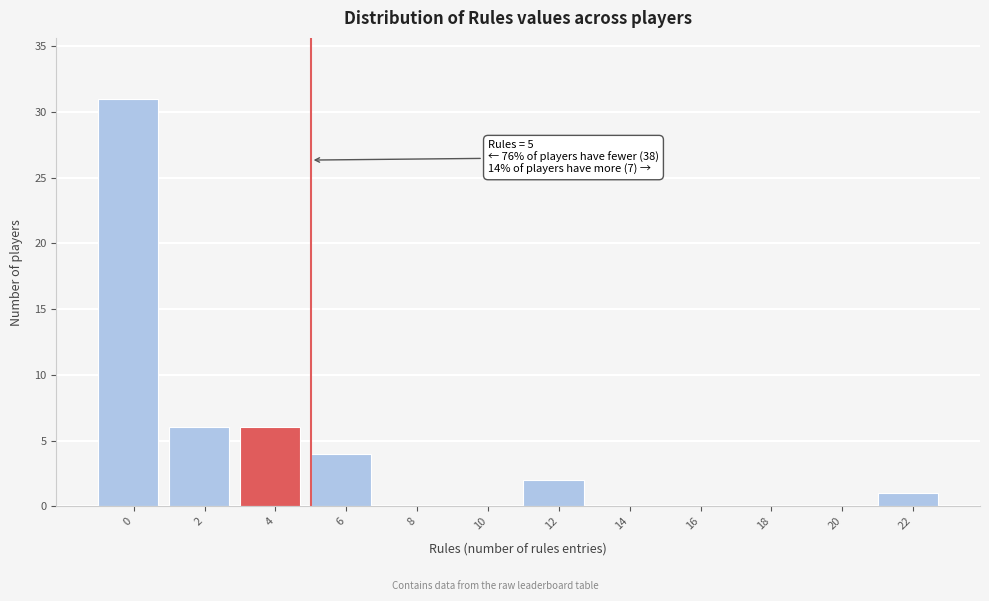

Reading right to left, list all the values displayed in this chart.

22=1	20=0	18=0	16=0	14=0	12=2	10=0	8=0	6=4	4=6	2=6	0=31